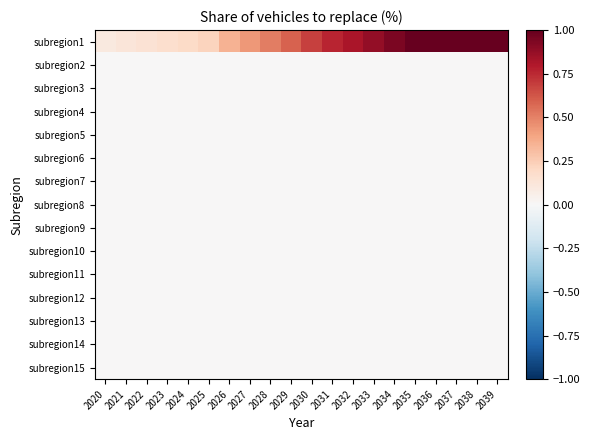

Between 2027 and 2033, which series saw the biggest shift?

subregion1